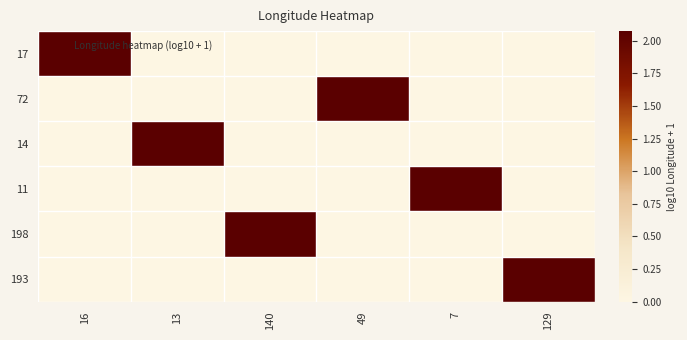

Reading right to left, transcribe all the data shown in this chart.

17: 129=0.0	7=0.0	49=0.0	140=0.0	13=0.0	16=2.1
72: 129=0.0	7=0.0	49=2.1	140=0.0	13=0.0	16=0.0
14: 129=0.0	7=0.0	49=0.0	140=0.0	13=2.1	16=0.0
11: 129=0.0	7=2.1	49=0.0	140=0.0	13=0.0	16=0.0
198: 129=0.0	7=0.0	49=0.0	140=2.1	13=0.0	16=0.0
193: 129=2.1	7=0.0	49=0.0	140=0.0	13=0.0	16=0.0